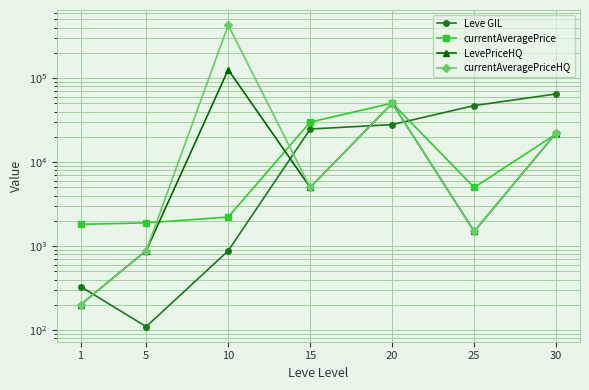

Reading right to left, extract all data points from this chart.

Leve GIL: 30=64910	25=47200	20=28010	15=24790	10=880	5=110	1=330
currentAveragePrice: 30=21677	25=4997	20=50383	15=30000	10=2219	5=1893	1=1820
LevePriceHQ: 30=22312	25=1500	20=50383	15=5000	10=126249	5=884	1=201
currentAveragePriceHQ: 30=22312	25=1500	20=50383	15=5000	10=428781	5=884	1=201